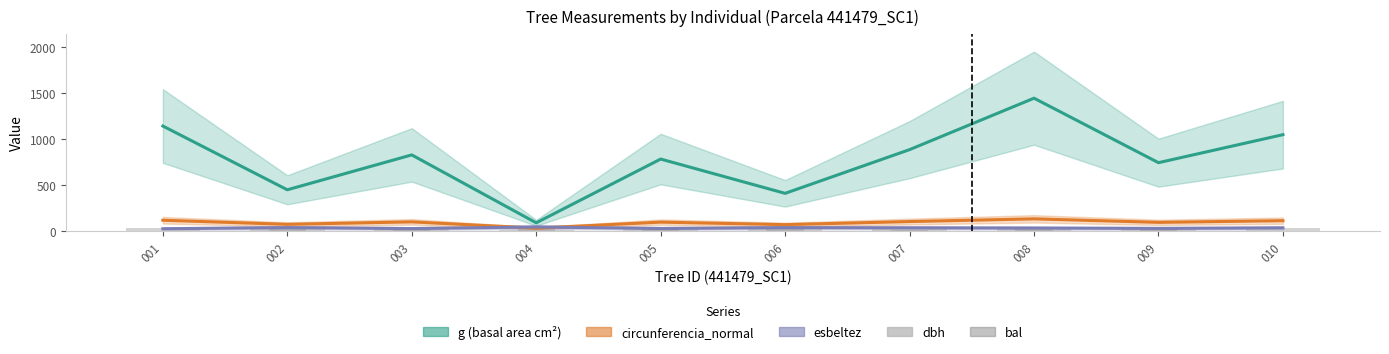

How many values in bal are above zero?

9